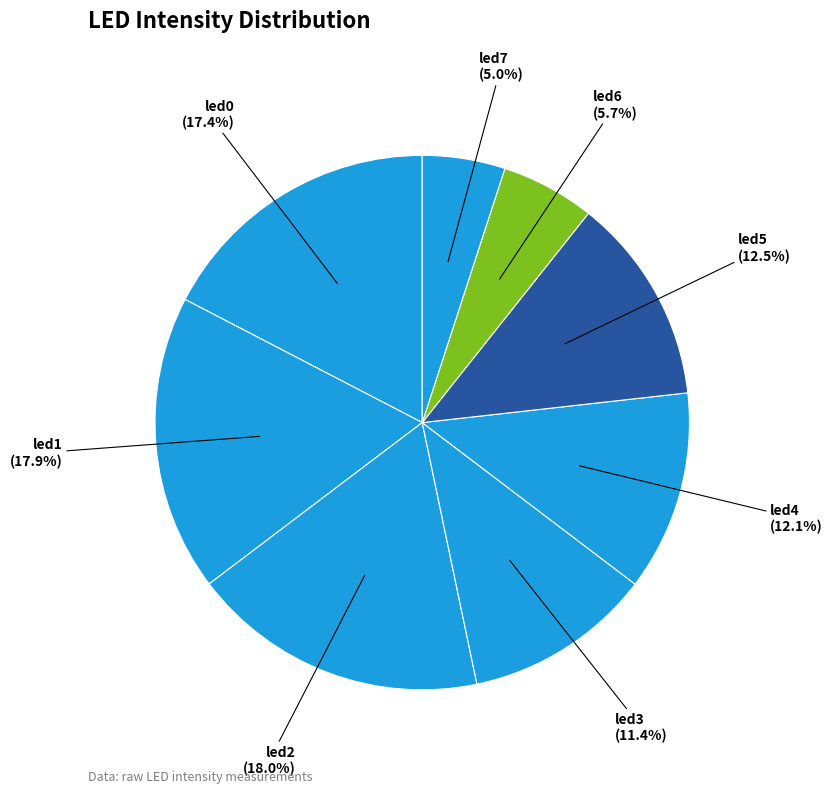

How many slices are in this pie chart?

8